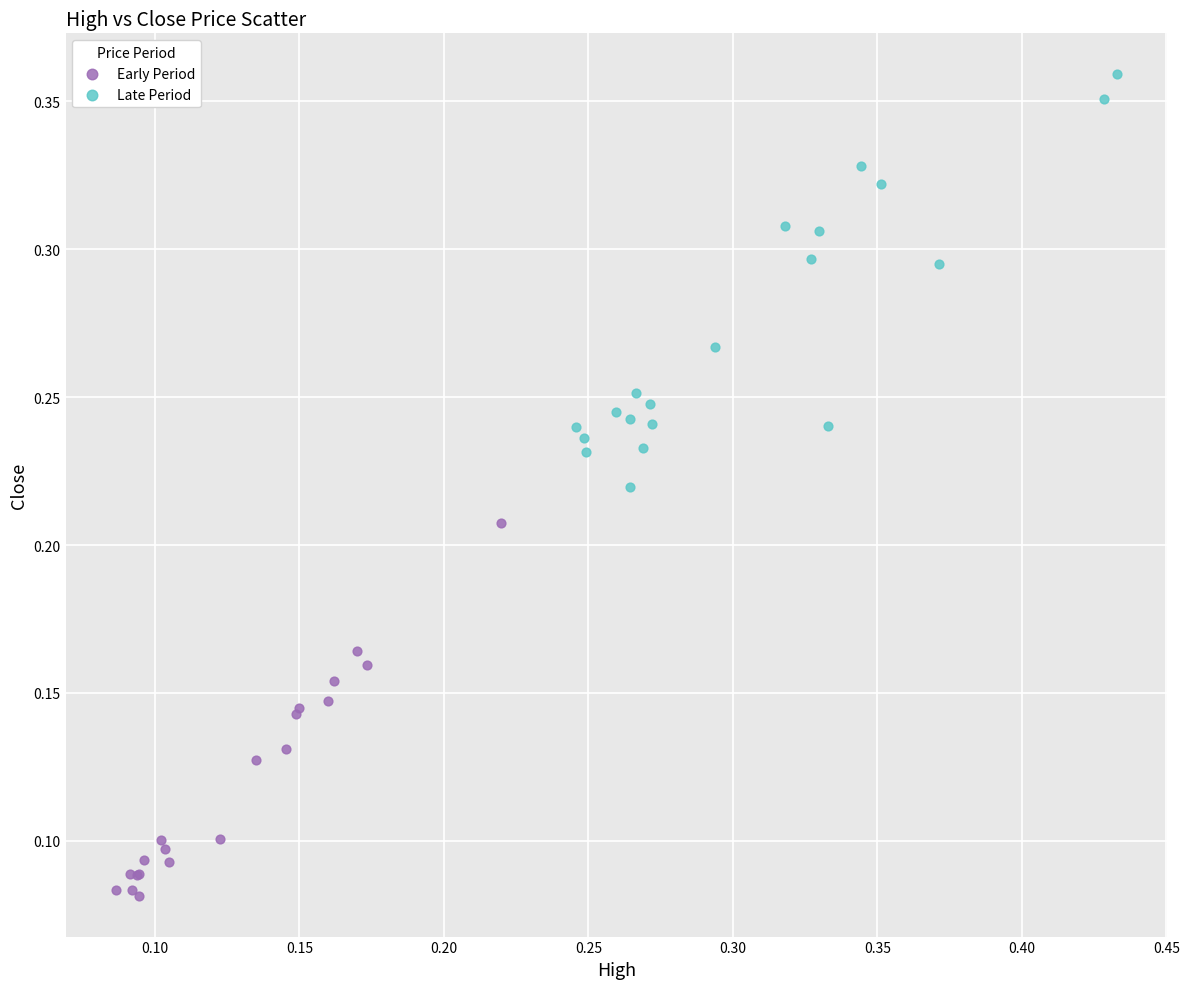

Which series has the largest Y range (max minus min)?

Late Period